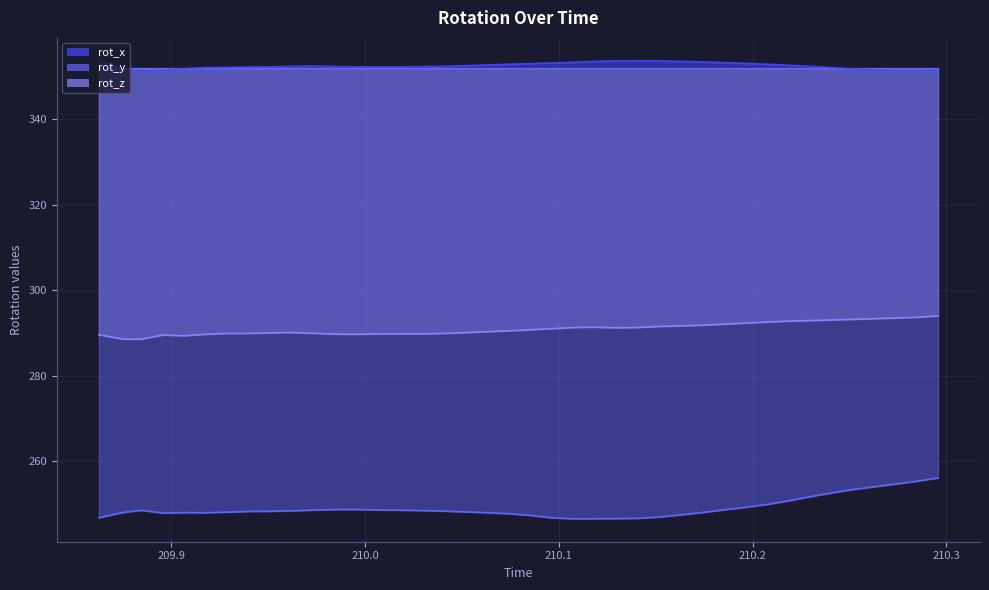

At which category does rot_y reach its first local valley?

209.8956